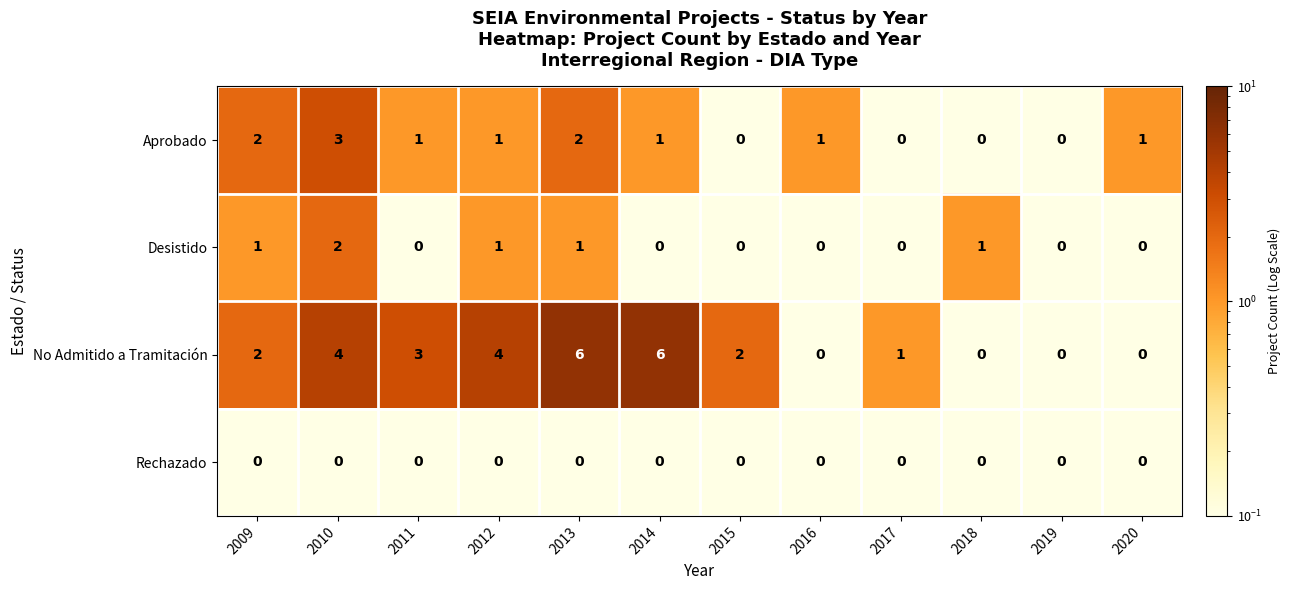

What is the sum of all Aprobado values?

12